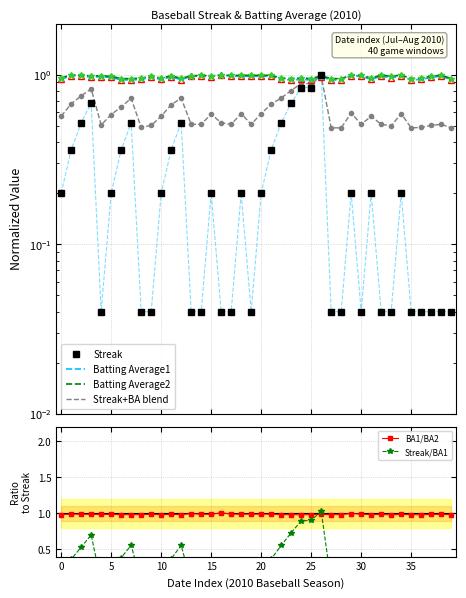

What are all the series names shown in the legend?

Streak, Batting Average1, Batting Average2, Streak+BA blend, BA1/BA2, Streak/BA1